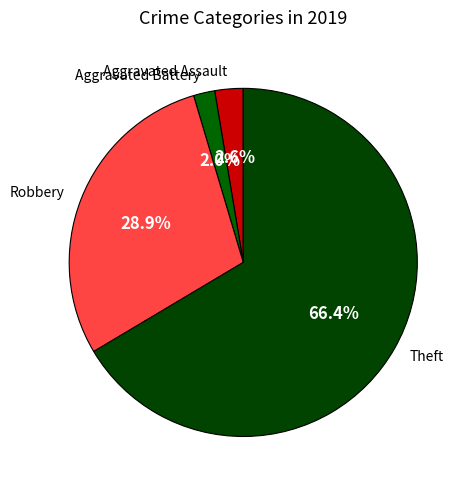

Does Aggravated Assault account for over 50% of the chart?

No